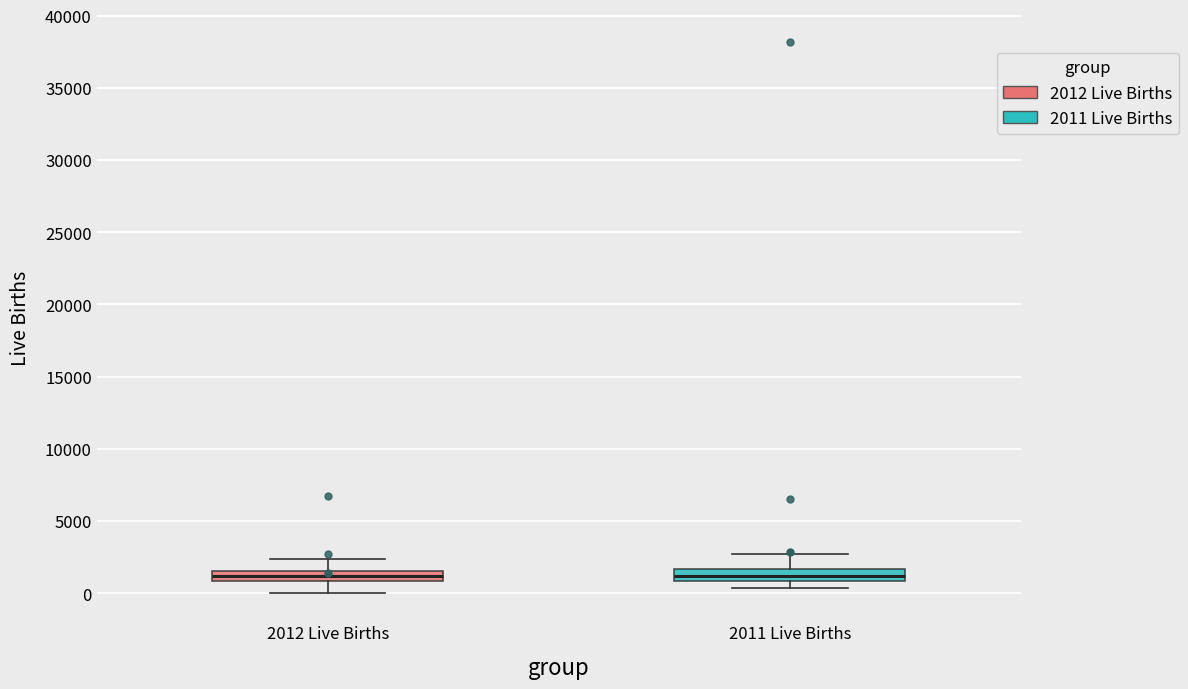

Where is the upper edge of the box for 2012 Live Births on the y-axis? The values are not printed on the chart, so give them approximately, as read against the axis.

1500